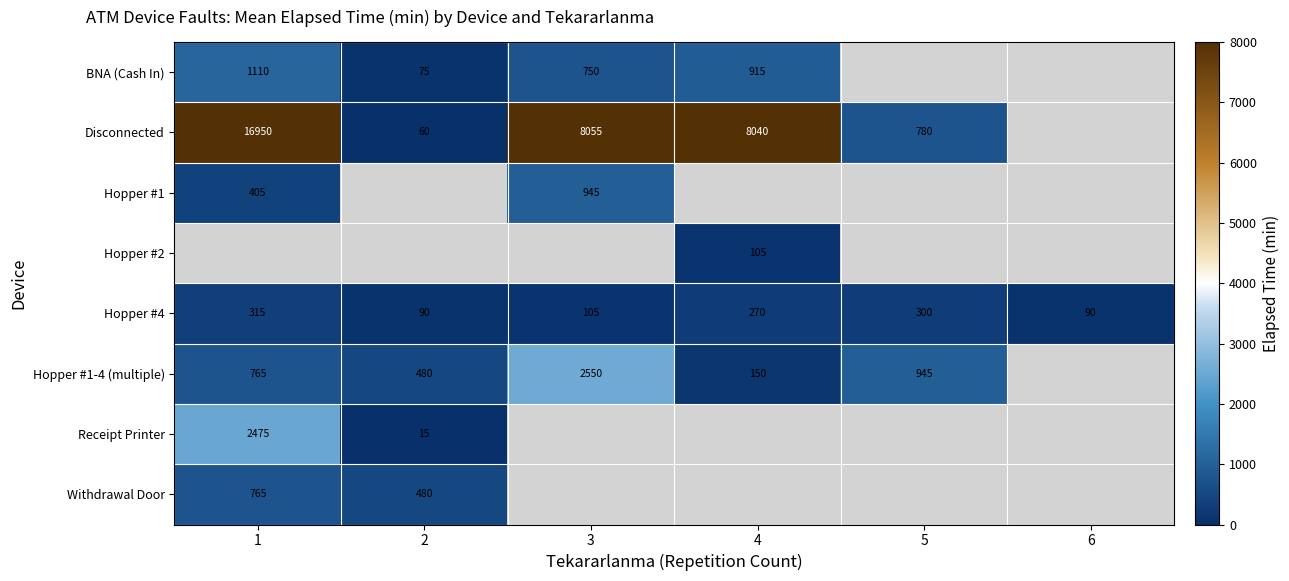

Count the number of data series in this chart.

8